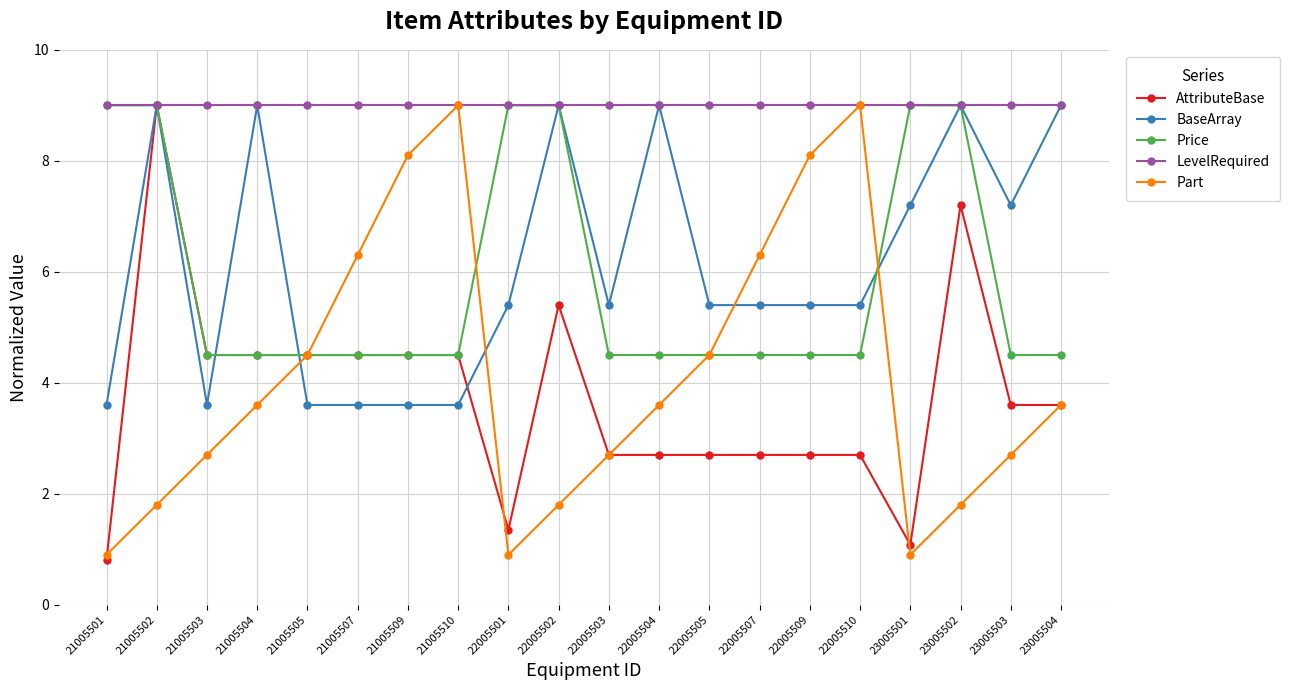

Which label corresponds to the smallest value in the chart?

21005501